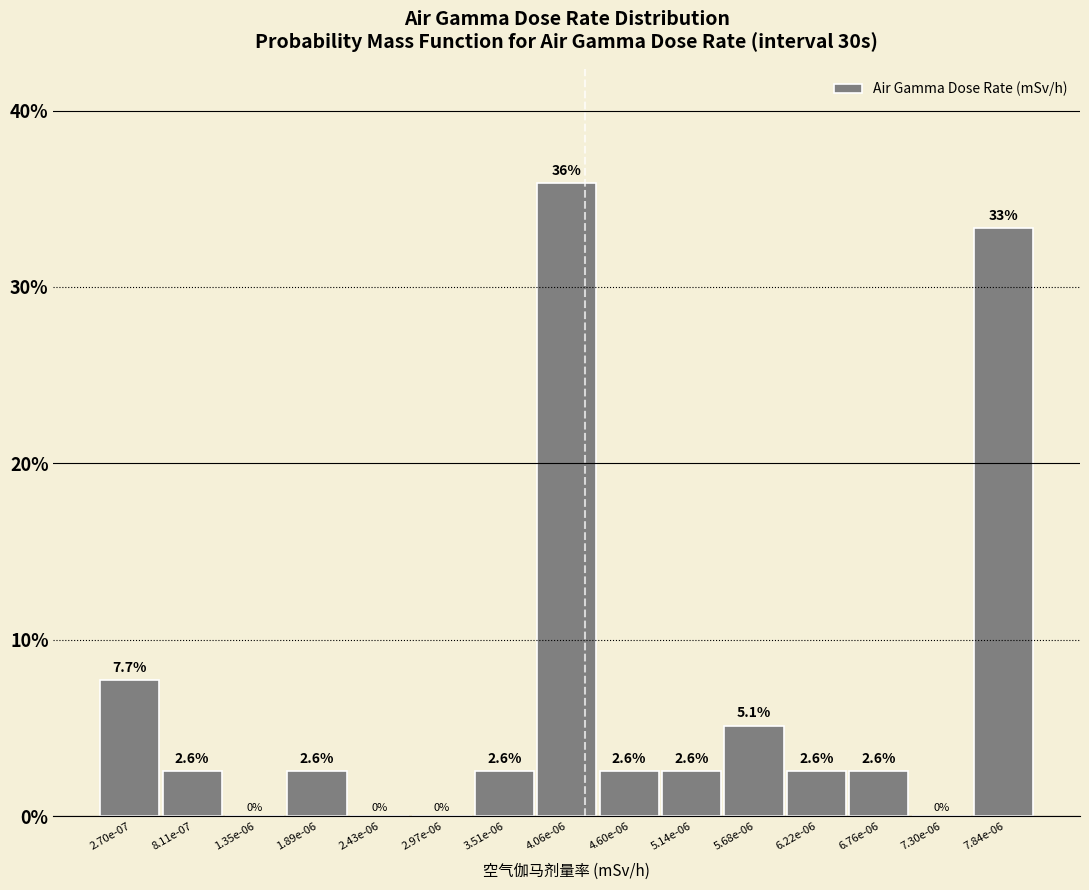

Reading left to right, transcribe all the data shown in this chart.

2.70e-07=7.7	8.11e-07=2.6	1.35e-06=0.0	1.89e-06=2.6	2.43e-06=0.0	2.97e-06=0.0	3.51e-06=2.6	4.06e-06=35.9	4.60e-06=2.6	5.14e-06=2.6	5.68e-06=5.1	6.22e-06=2.6	6.76e-06=2.6	7.30e-06=0.0	7.84e-06=33.3